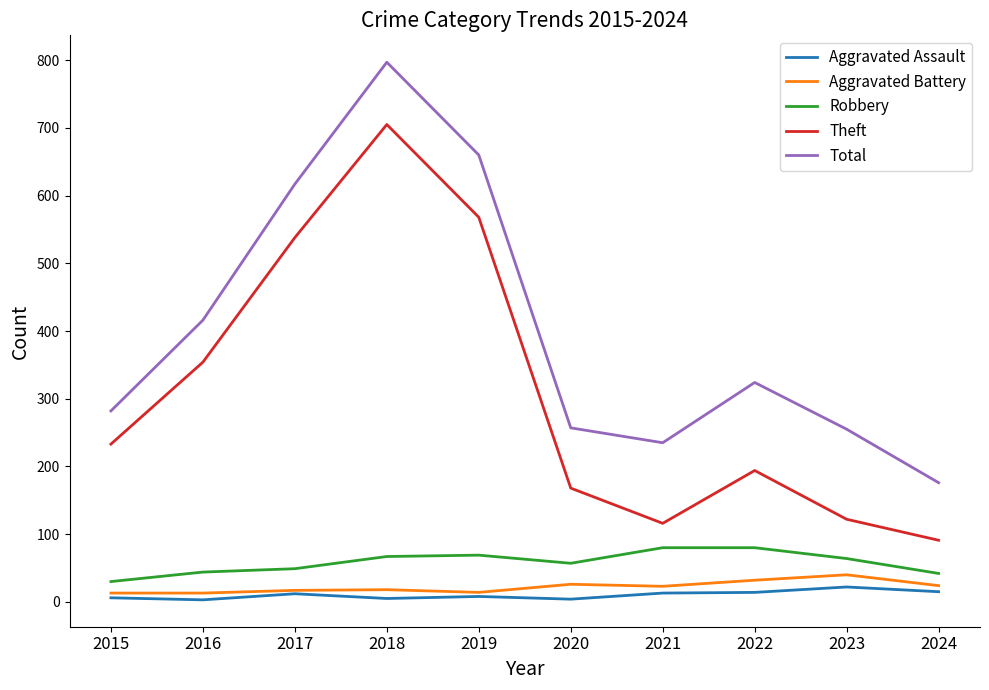

True or false: Theft and Robbery cross at least once.

False